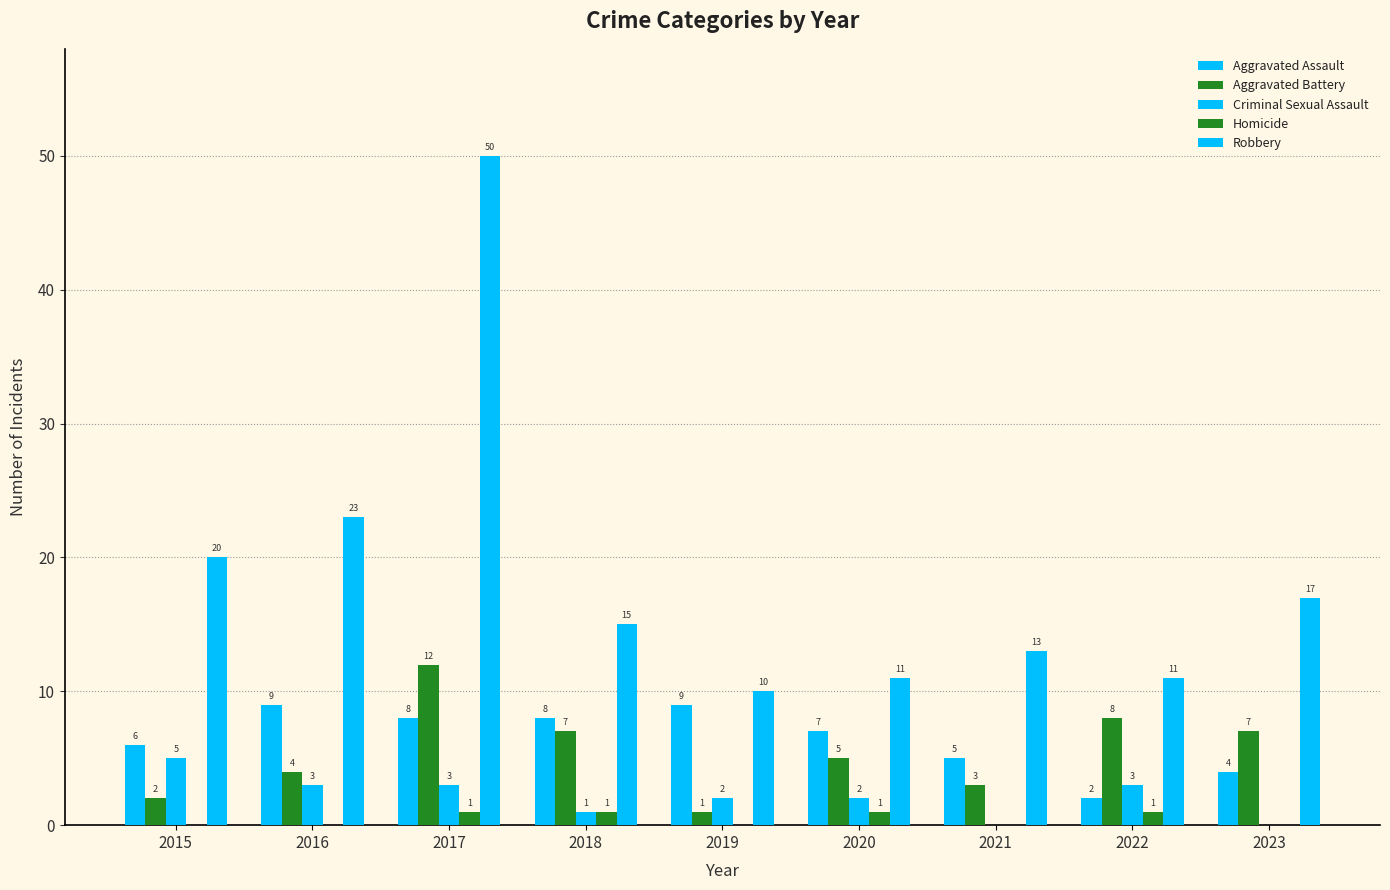

Does the chart contain stacked bars?

No